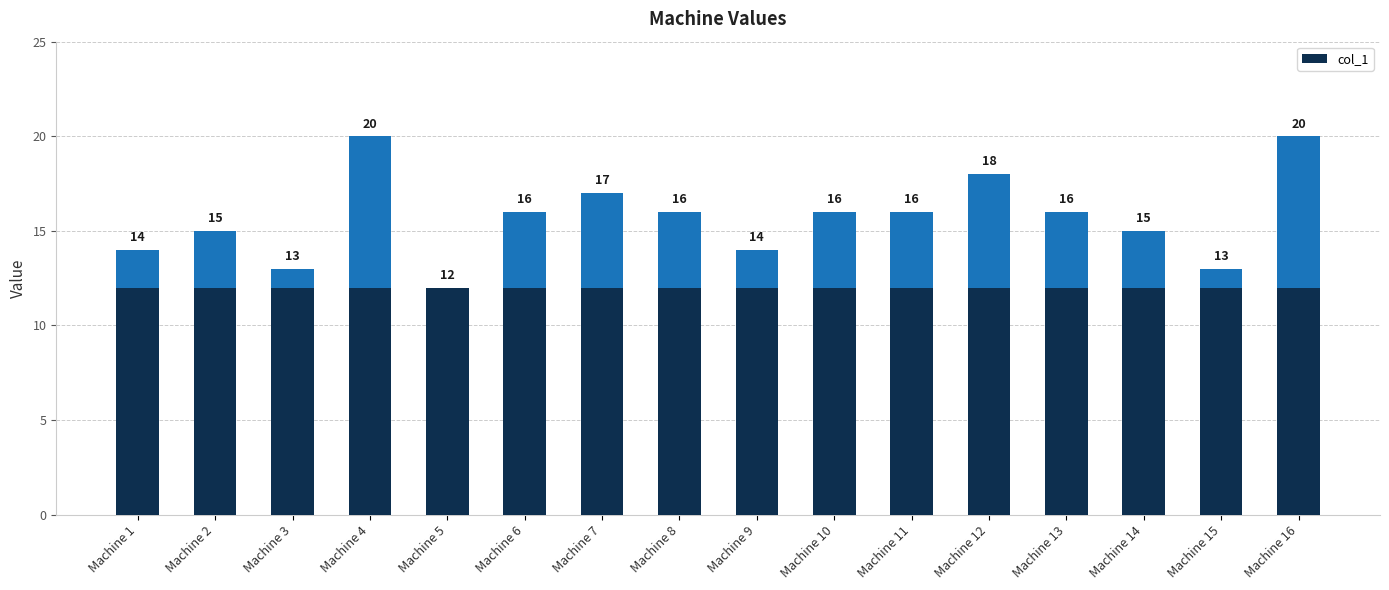

Rank the categories by value from highest to lowest.

Machine 4, Machine 16, Machine 12, Machine 7, Machine 6, Machine 8, Machine 10, Machine 11, Machine 13, Machine 2, Machine 14, Machine 1, Machine 9, Machine 3, Machine 15, Machine 5